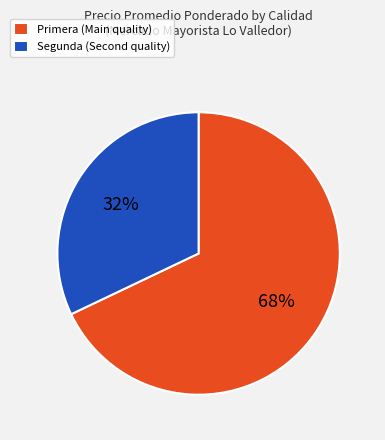

The Primera slice represents 1% of the pie. True or false?

False